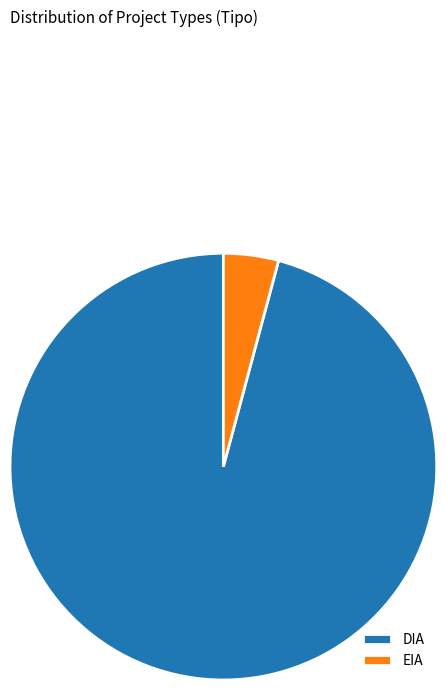

How many slices are in this pie chart?

2